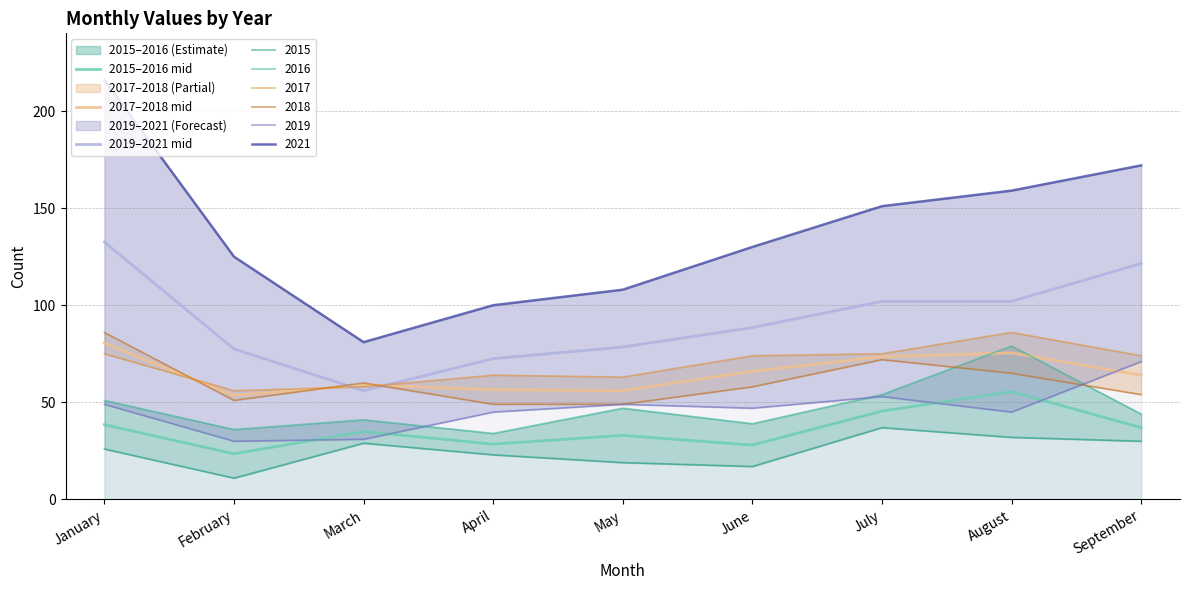

List the series in order of their peak value, highest first.

2019–2021 mid, 2017–2018 mid, 2015–2016 mid